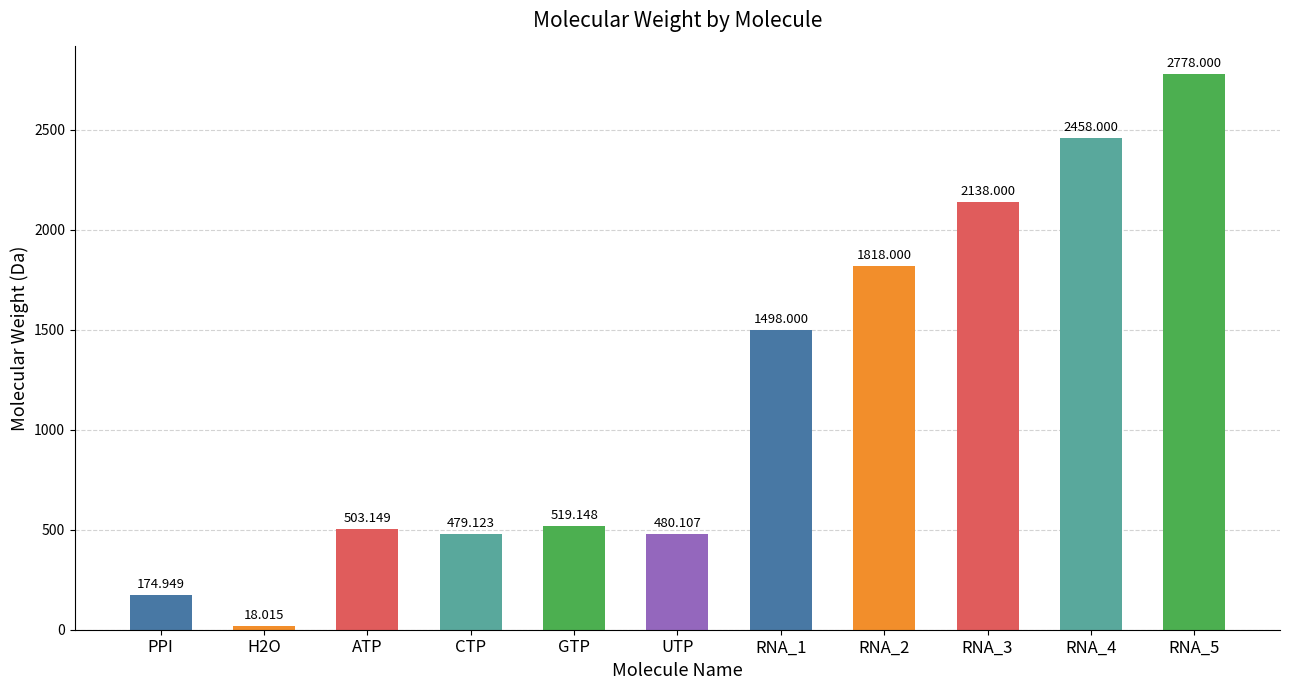

Rank the categories by value from lowest to highest.

H2O, PPI, CTP, UTP, ATP, GTP, RNA_1, RNA_2, RNA_3, RNA_4, RNA_5